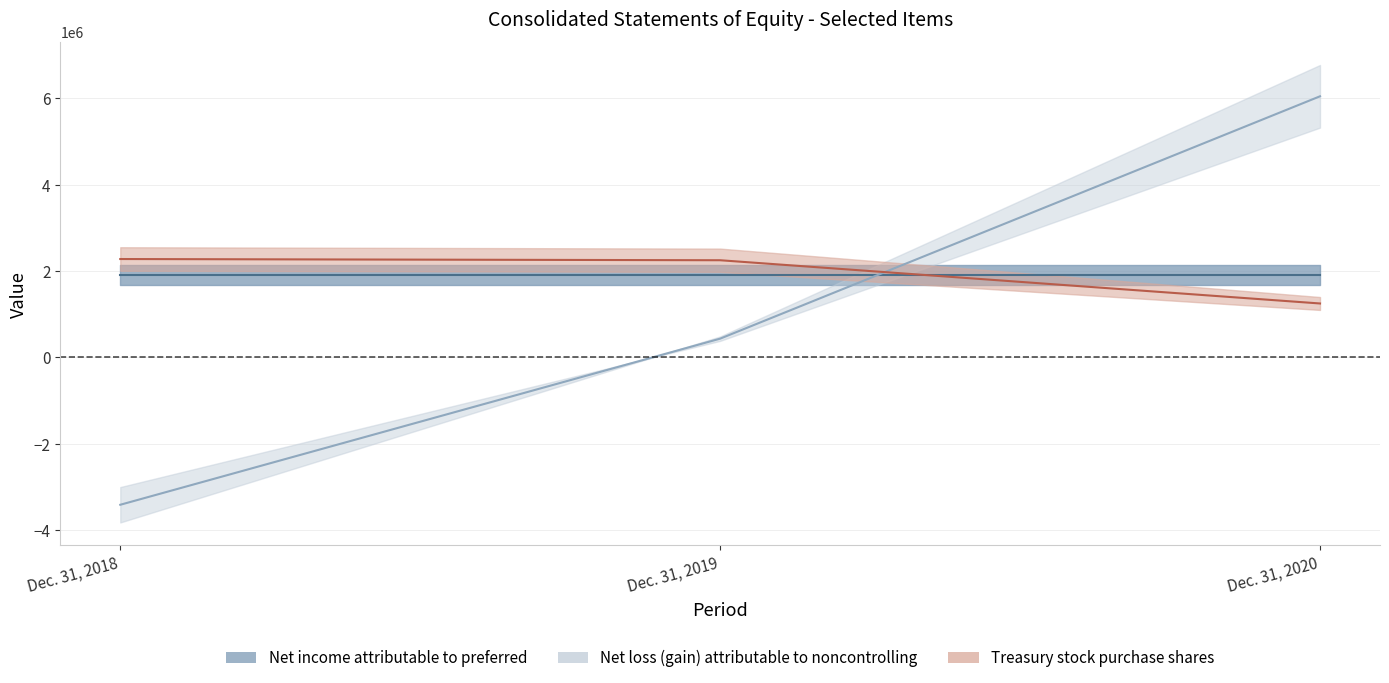

What is the difference between the maximum and minimum values in the Treasury stock purchase shares (mid) series?

1029540